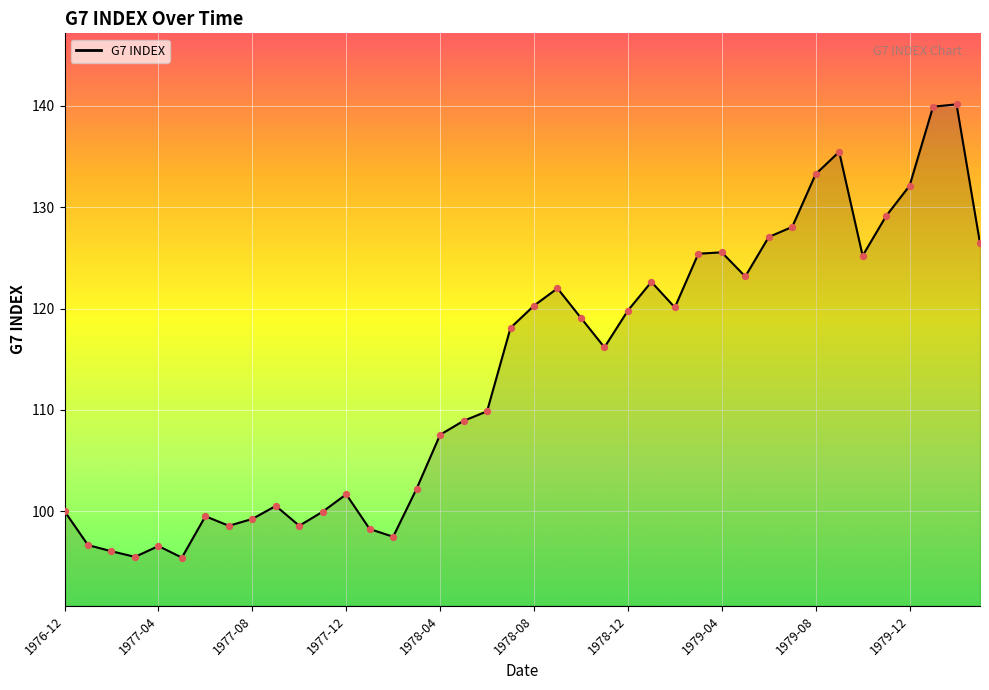

What is the greatest value displayed?

140.2